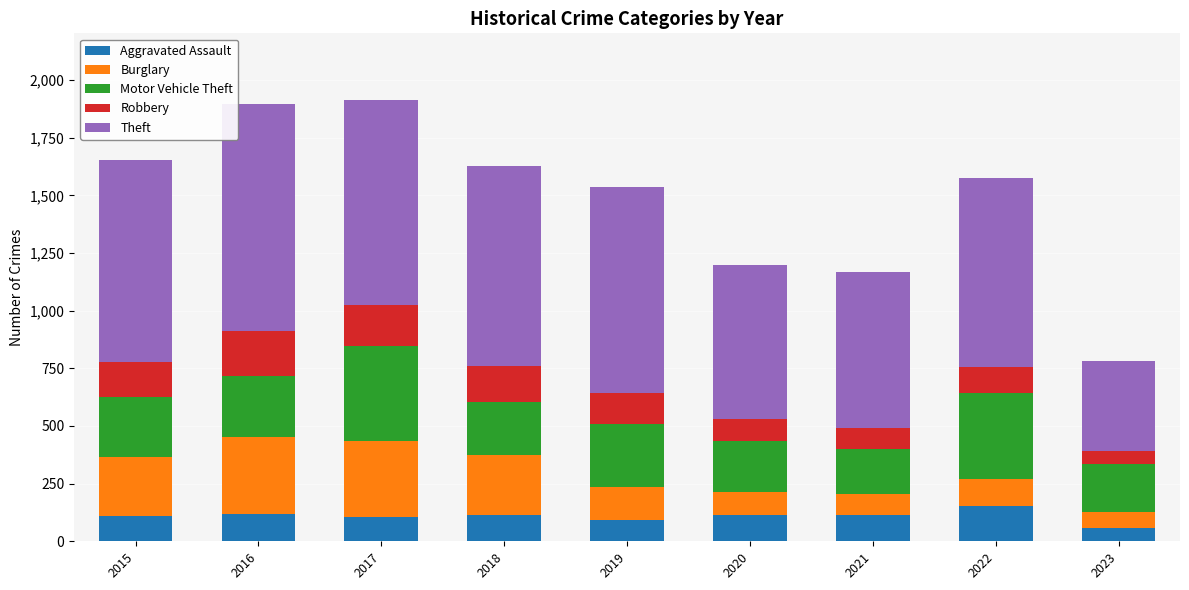

What is the lowest value of the Aggravated Assault series?

59